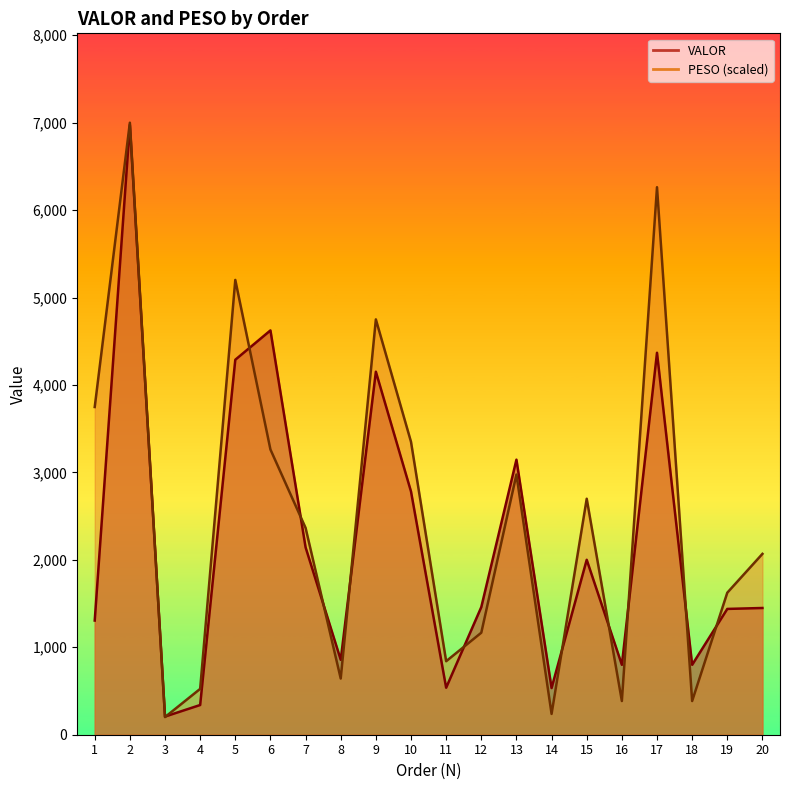

Rank the series by their maximum value, from lowest to highest.

VALOR, PESO